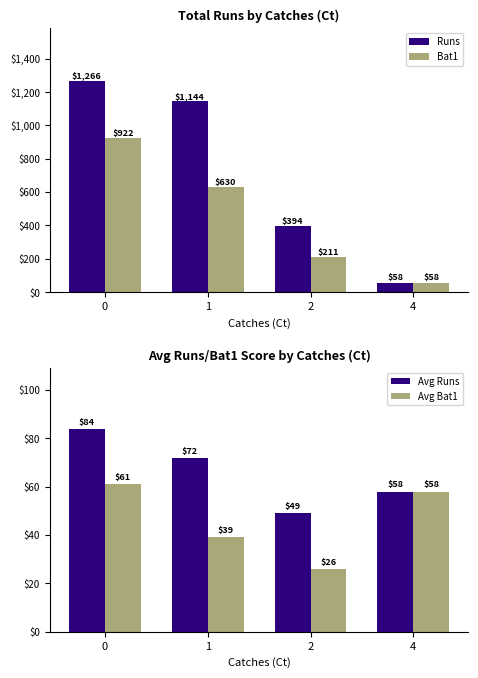

How many groups of bars are there?

4